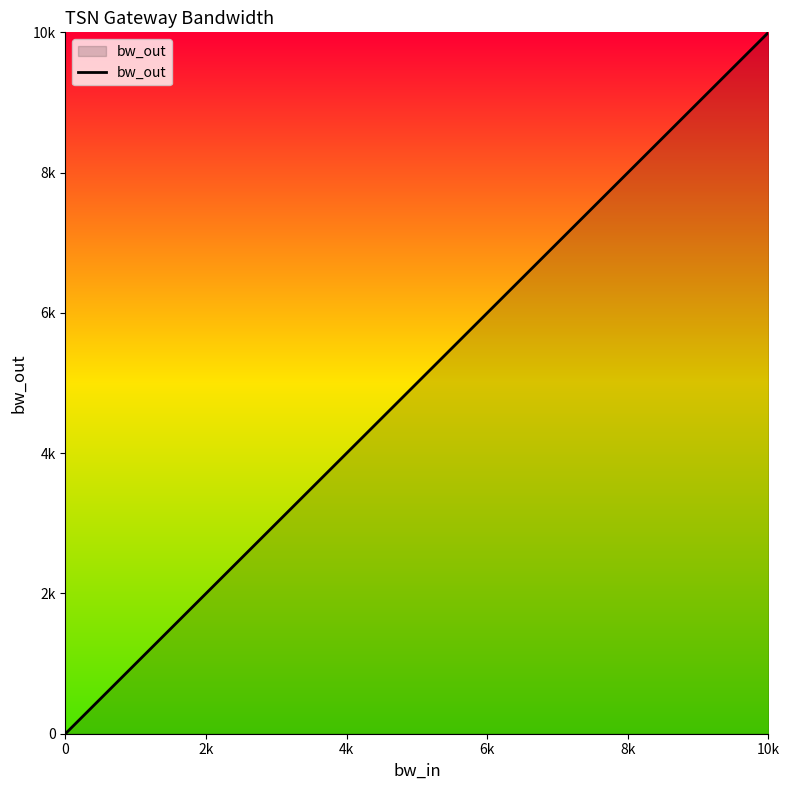

What is the greatest value displayed?

10000.0